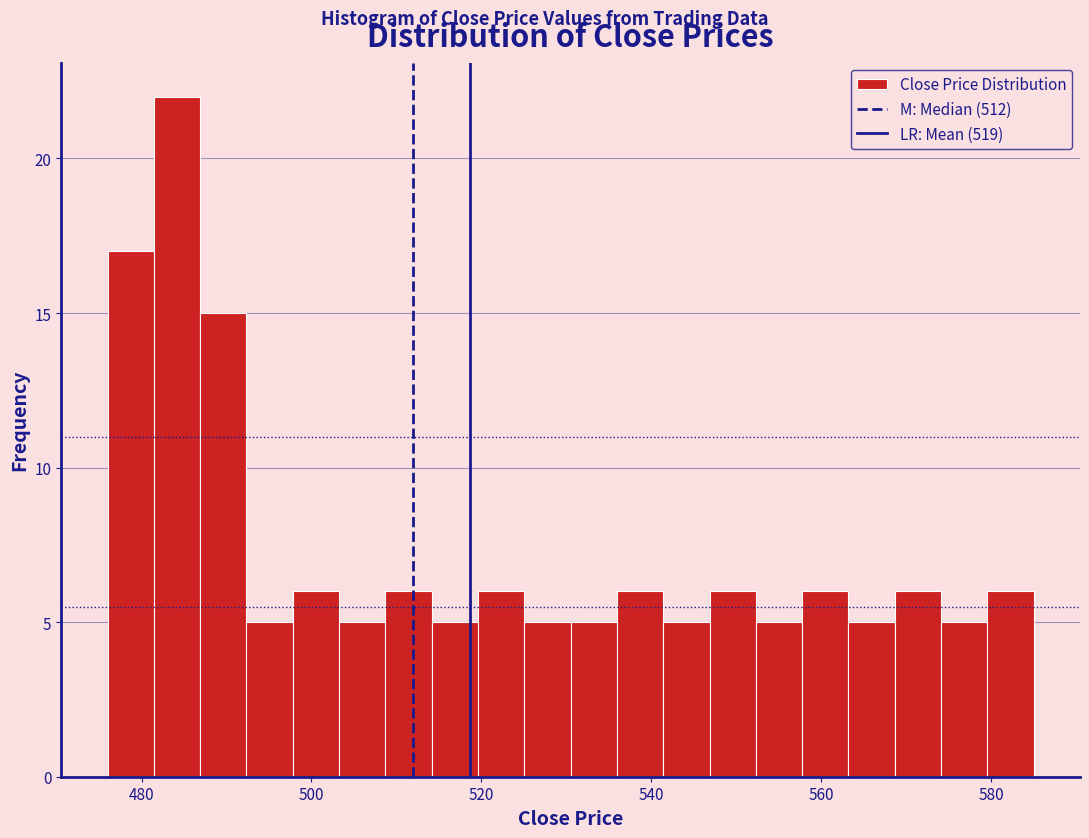

Read against the x-axis, roughly where is the centre of the tallest bar?

484